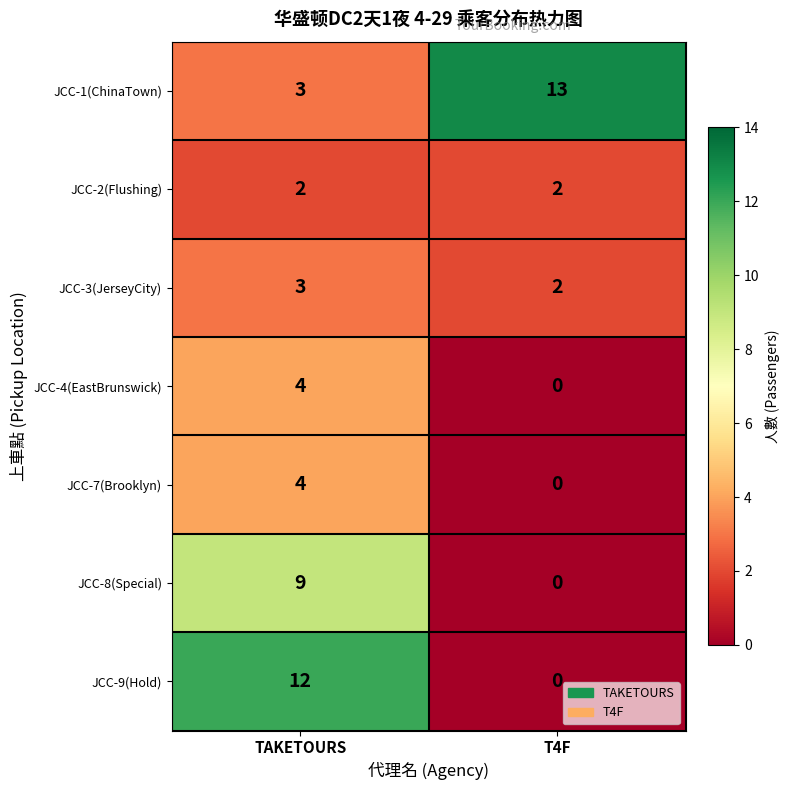

At how many categories does at least one series exceed 11?

2